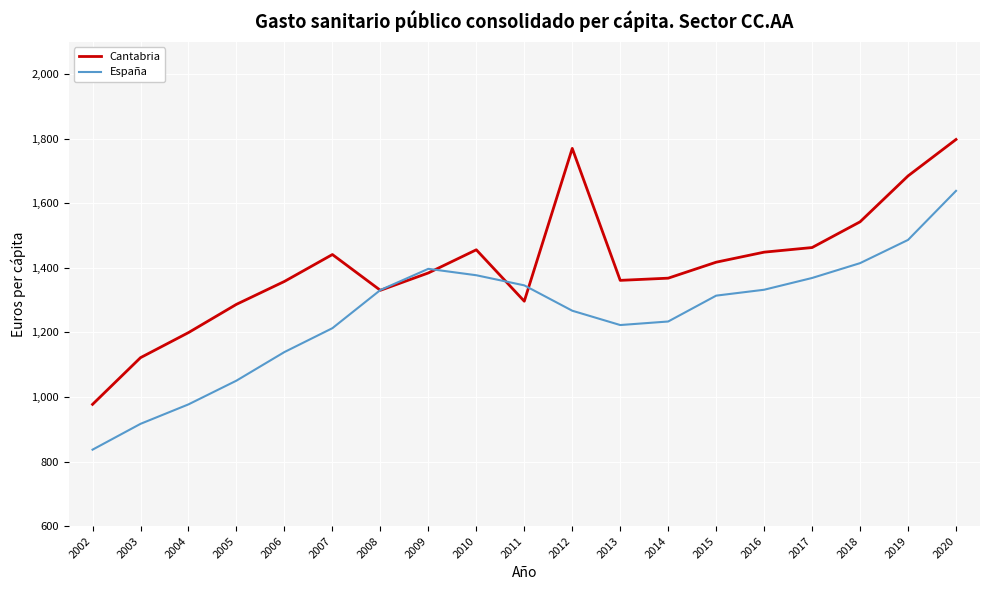

The value of España at 2015 is 1314.0. True or false?

True